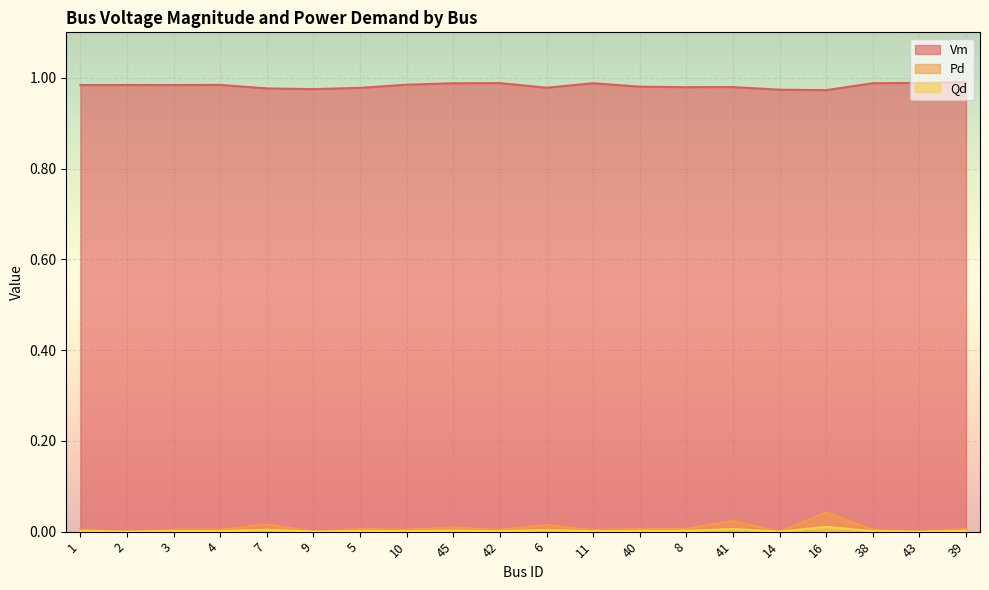

How many lines are shown in the chart?

3